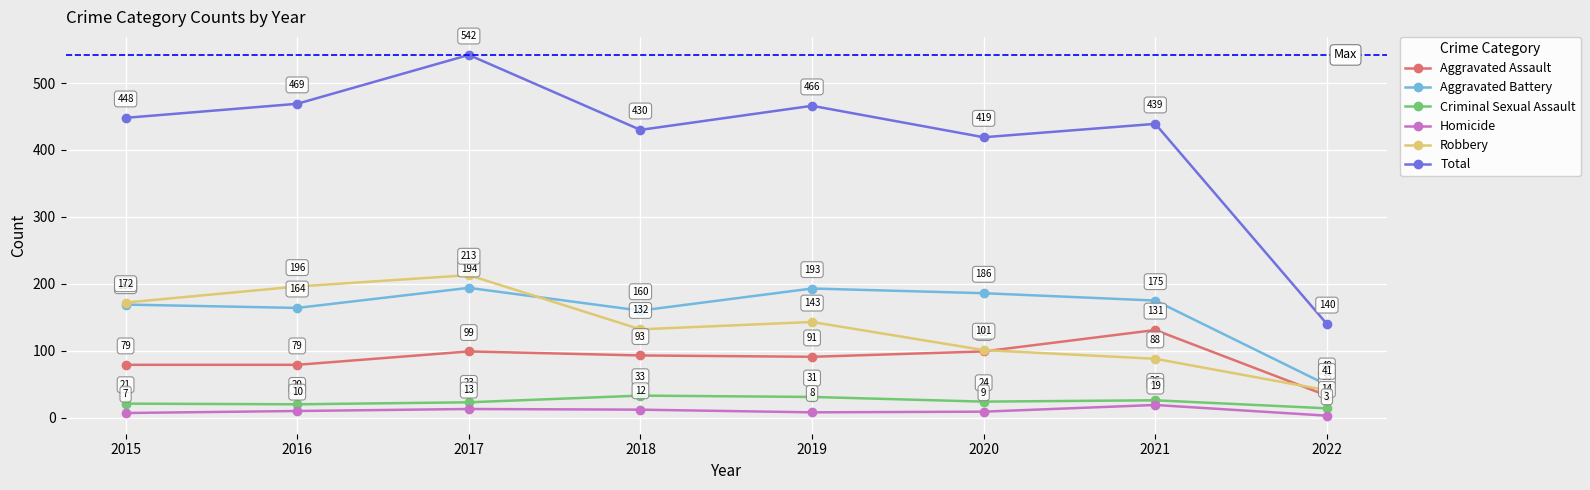

Is the value of Robbery at 2021 greater than the value of Criminal Sexual Assault at 2017?

Yes